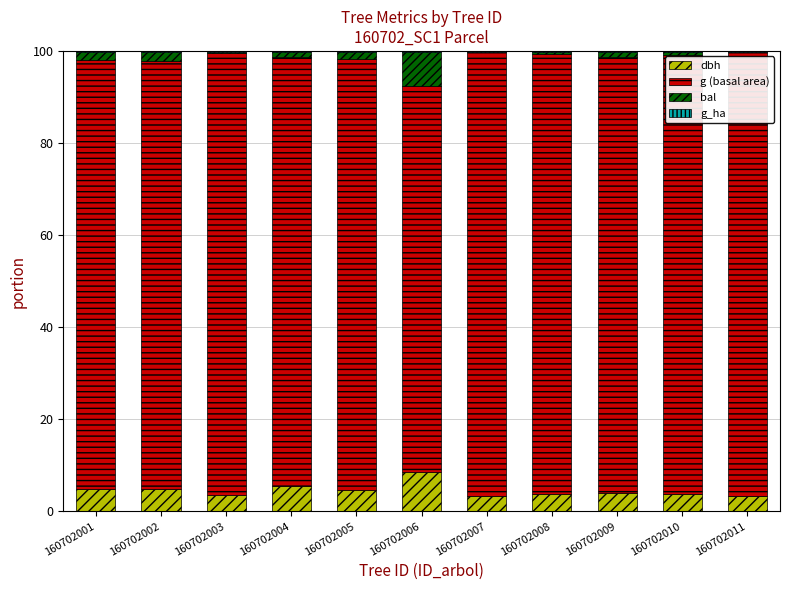

What is the sum of the dbh values at 160702005 and 160702001?

9.4